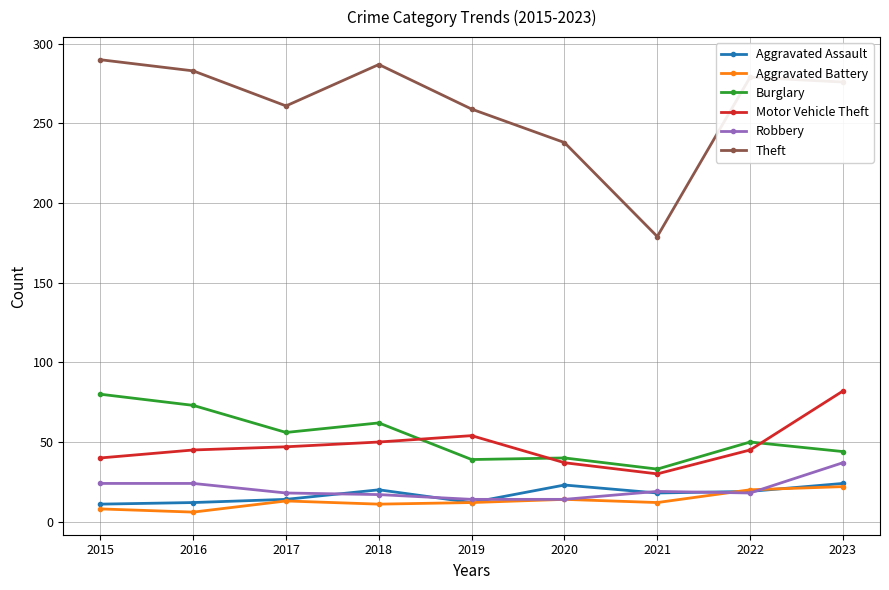

What is the value of the Burglary point at the 2nd from the left?

73